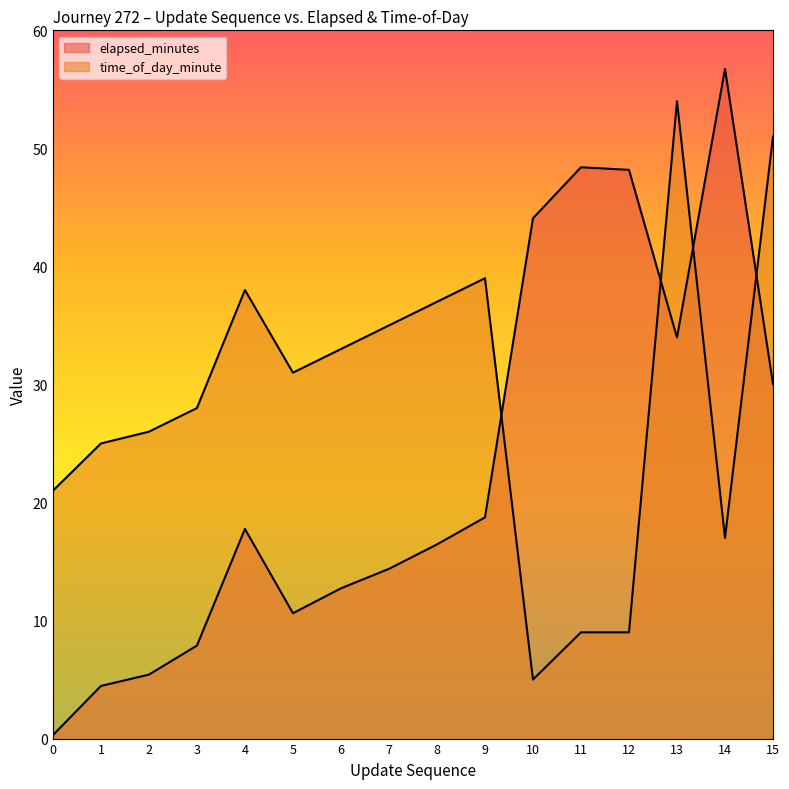

Which series ends up on top after the final intersection of elapsed_minutes and time_of_day_minute?

time_of_day_minute